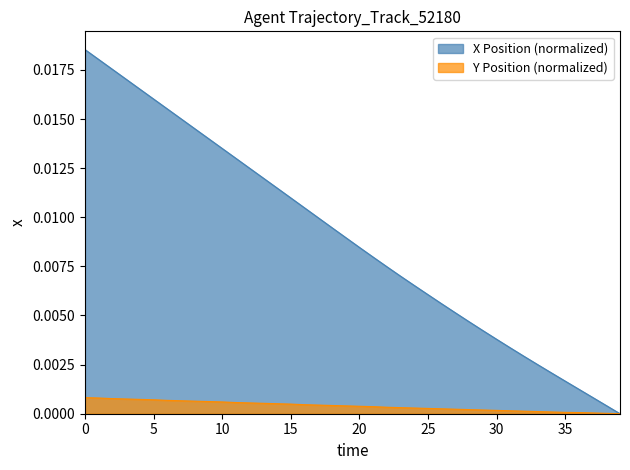

What is the label of the 6th point from the right?

34